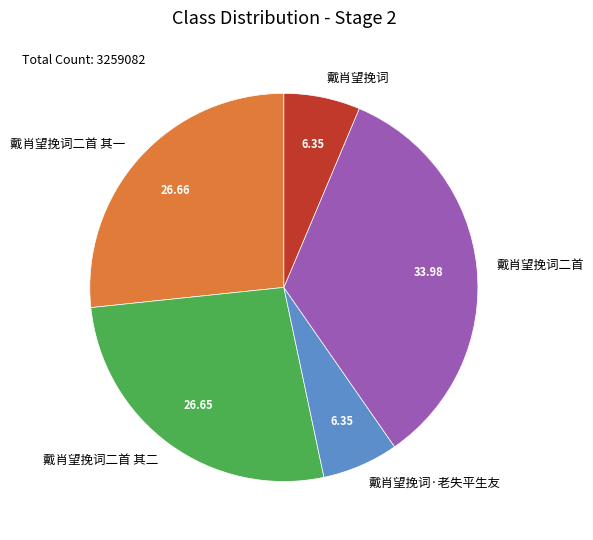

Which category has the biggest portion of the pie?

戴肖望挽词二首